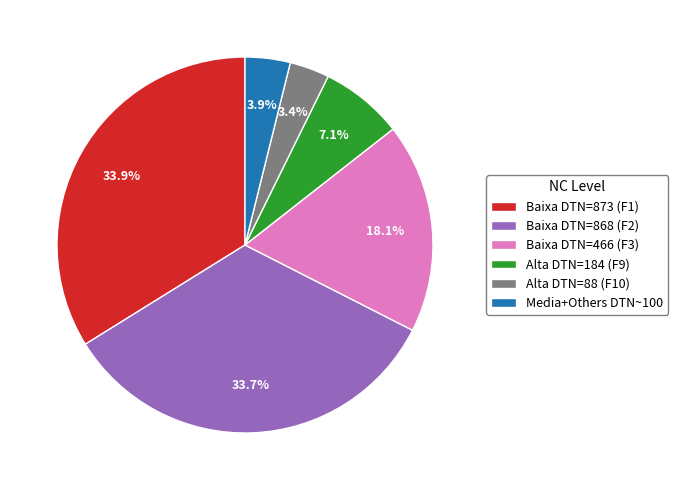

Is there any slice that represents more than half of the pie?

No